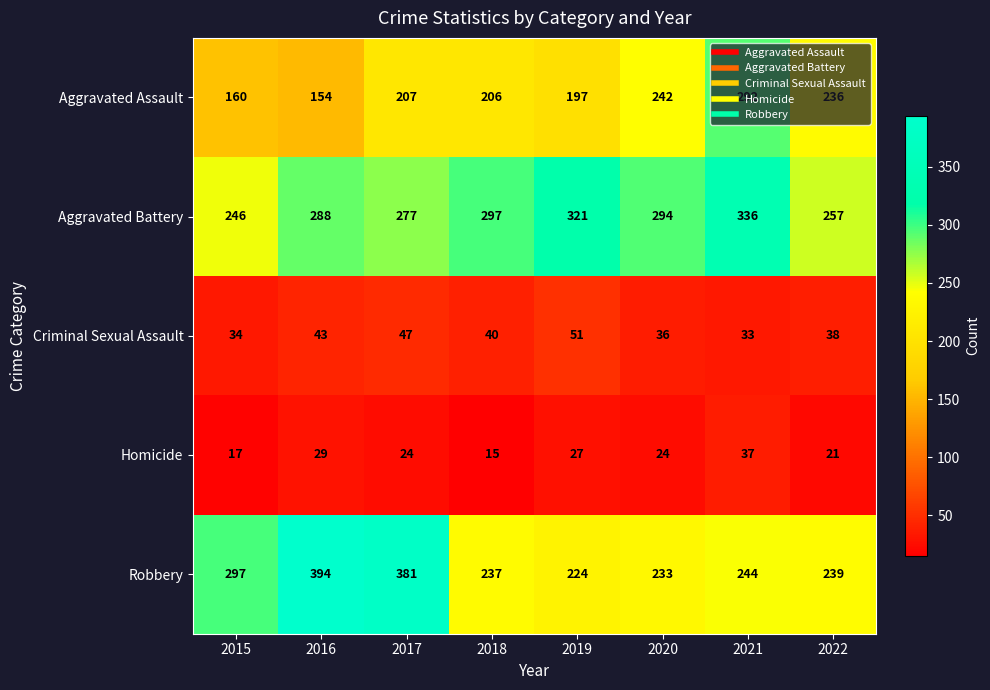

What is the sum of all Homicide values?

194